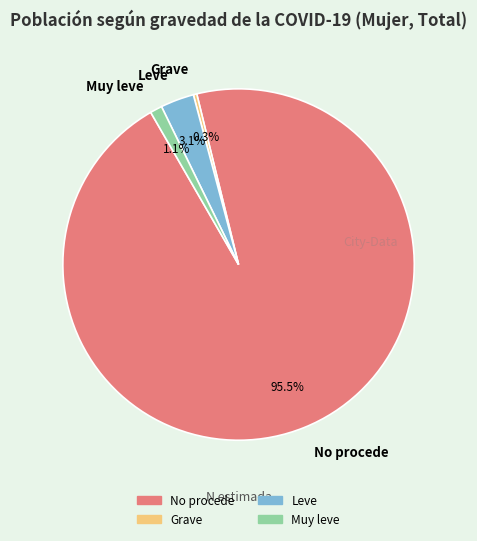

Which has a higher value, Leve or Grave?

Leve